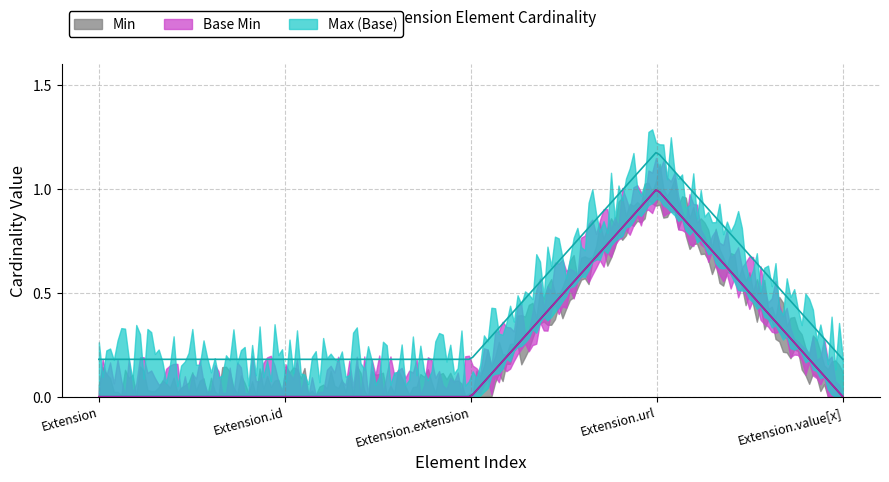

What is the label of the 2nd point from the right?

Extension.url